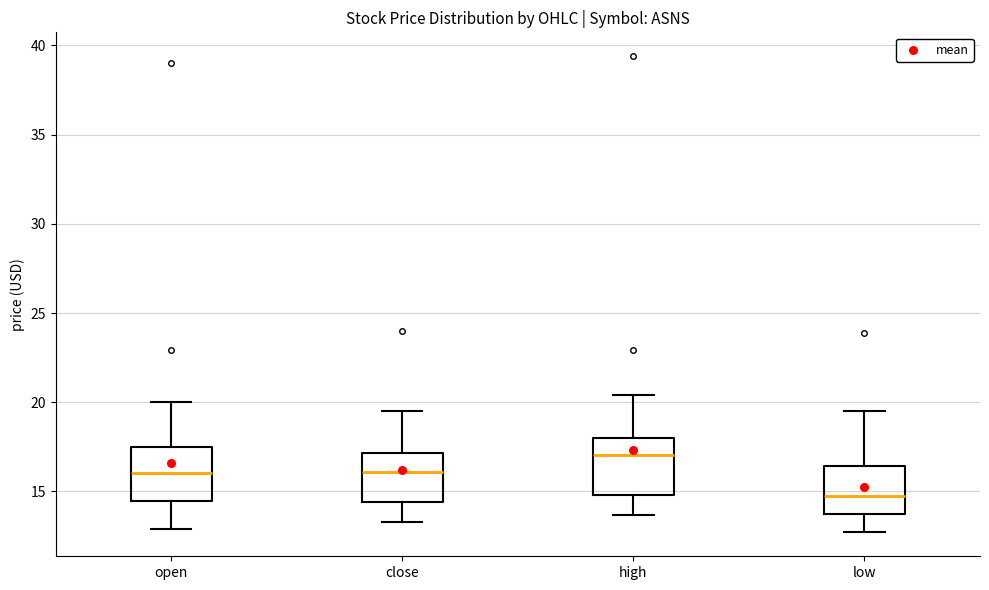

Which box's median line is the highest?

high